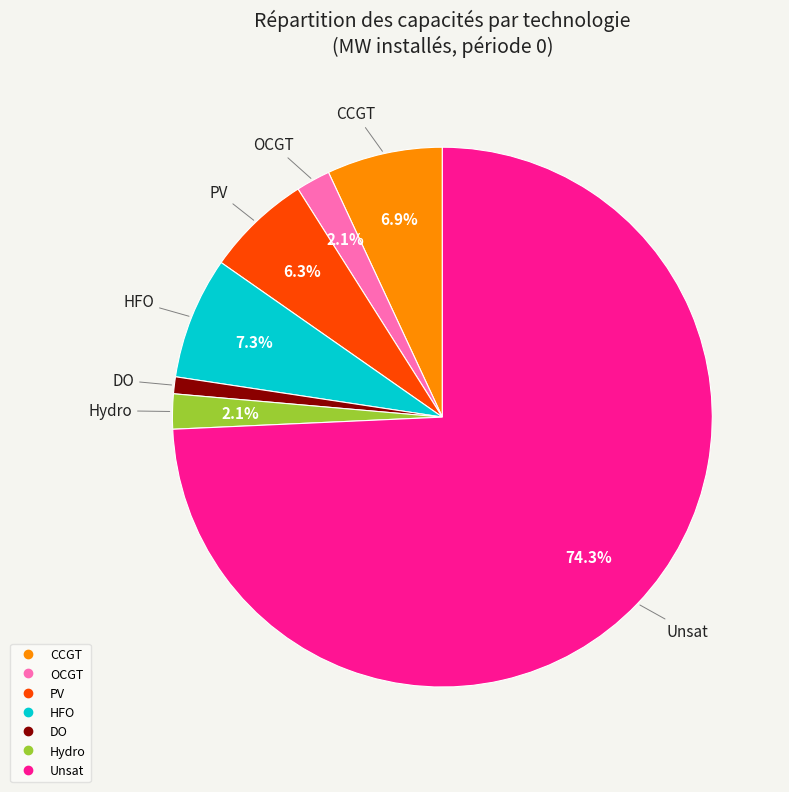

Is there a majority slice in this chart?

Yes